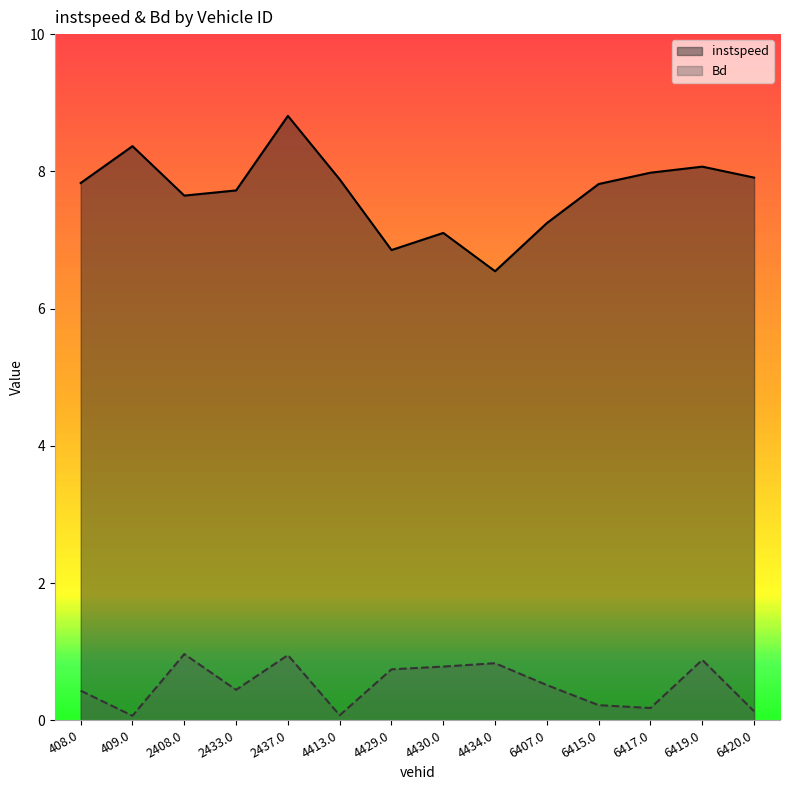

True or false: instspeed and Bd intersect in this chart.

False